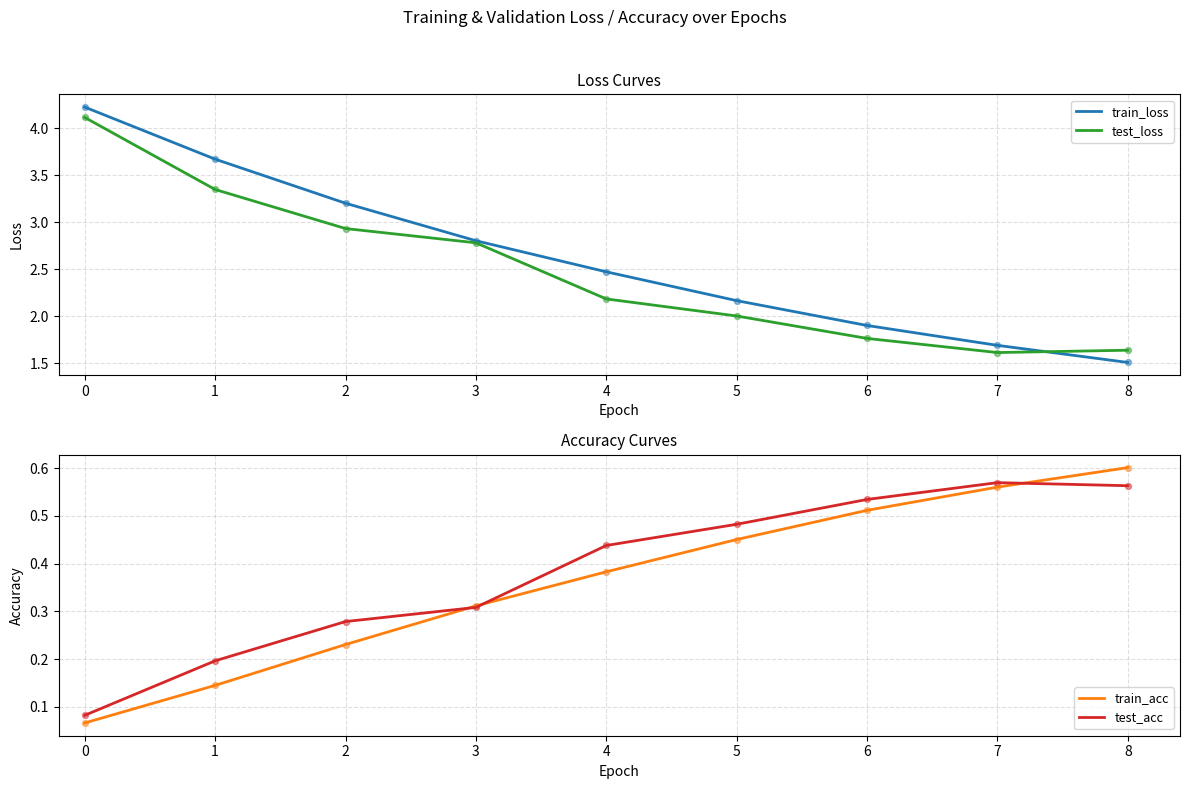

What are all the series names shown in the legend?

train_loss, test_loss, train_acc, test_acc